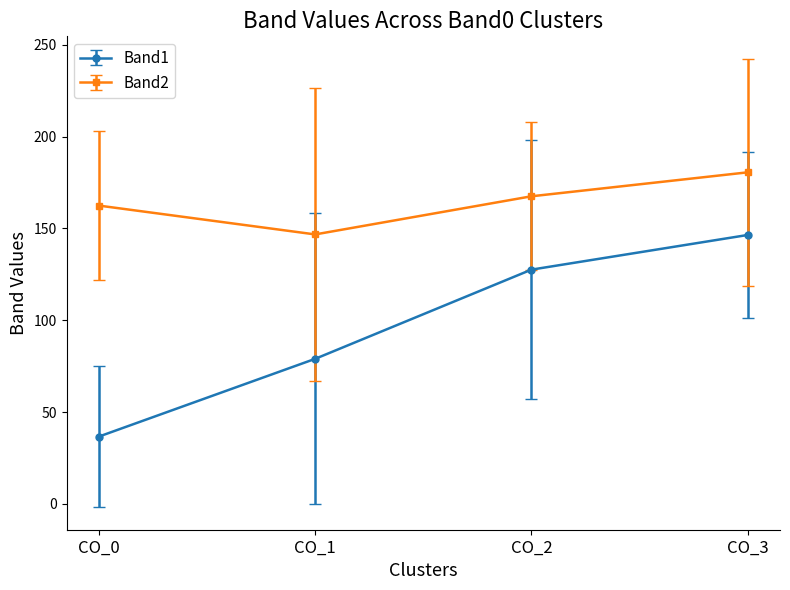

Where is Band1 nearest to the value 91?

CO_1